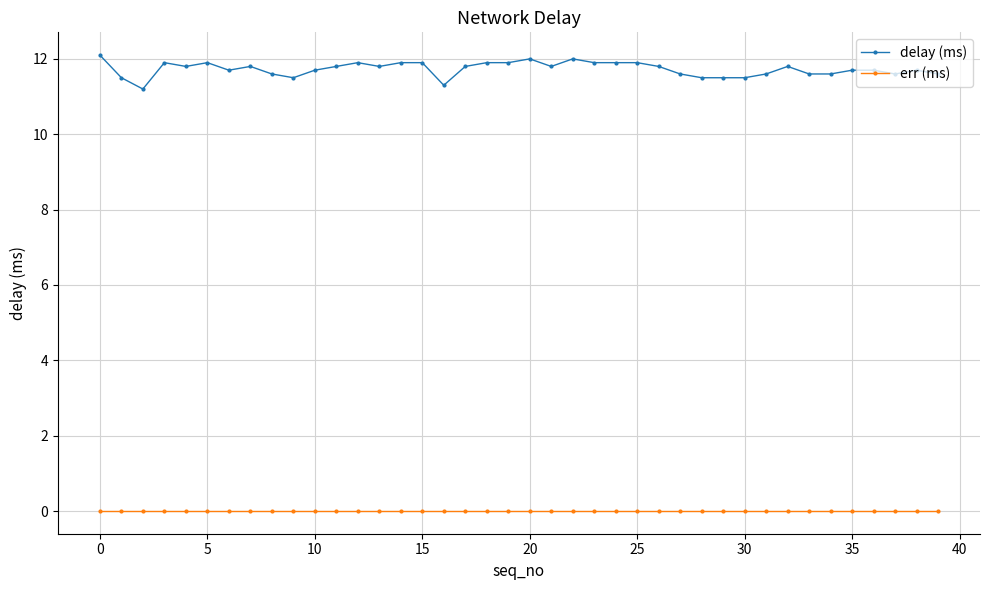

Which series has the largest total across all categories?

delay (ms)